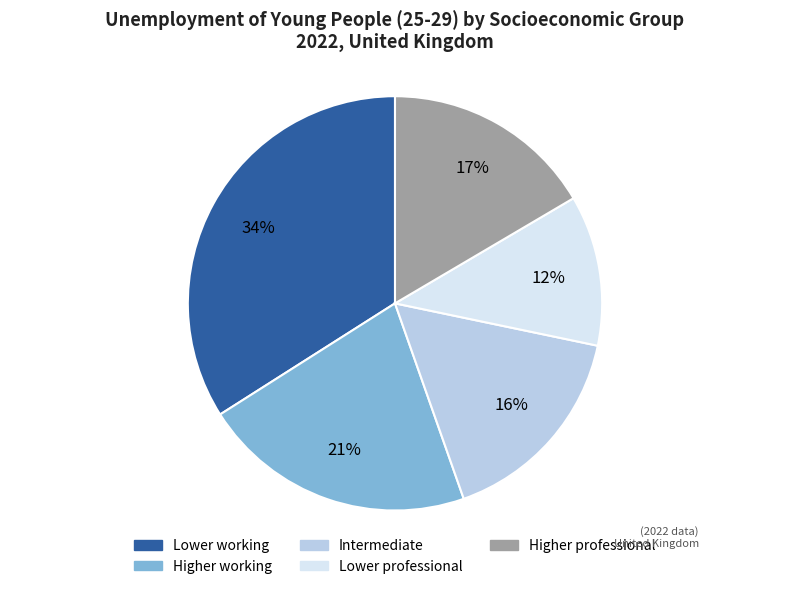

Do Intermediate and Higher working together represent more than half of the pie?

No